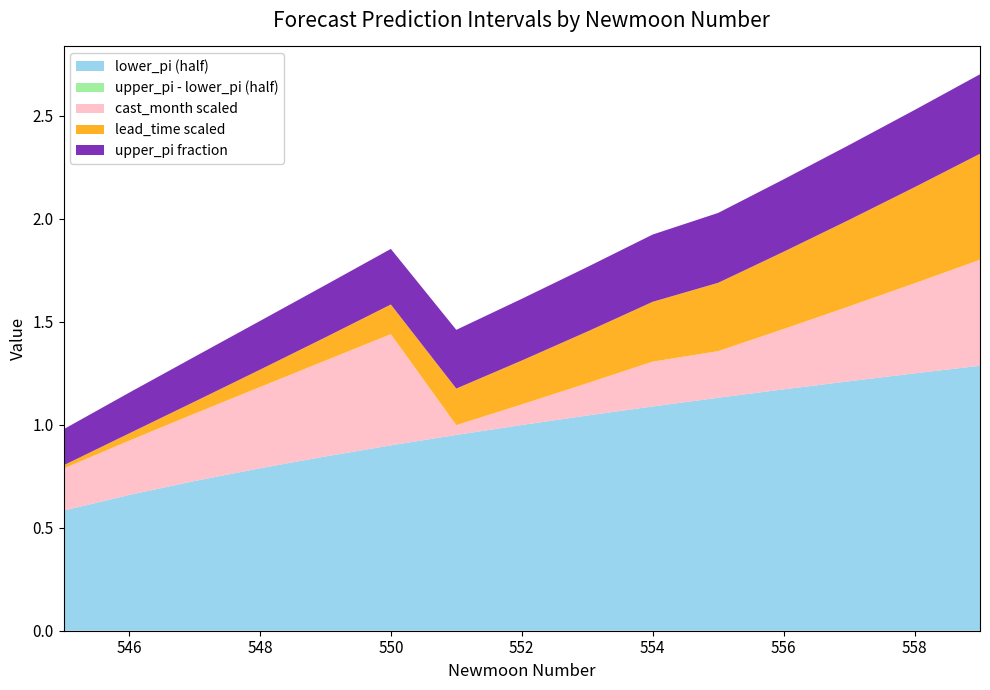

The value of lower_pi (half) at 552 is 1.0. True or false?

True